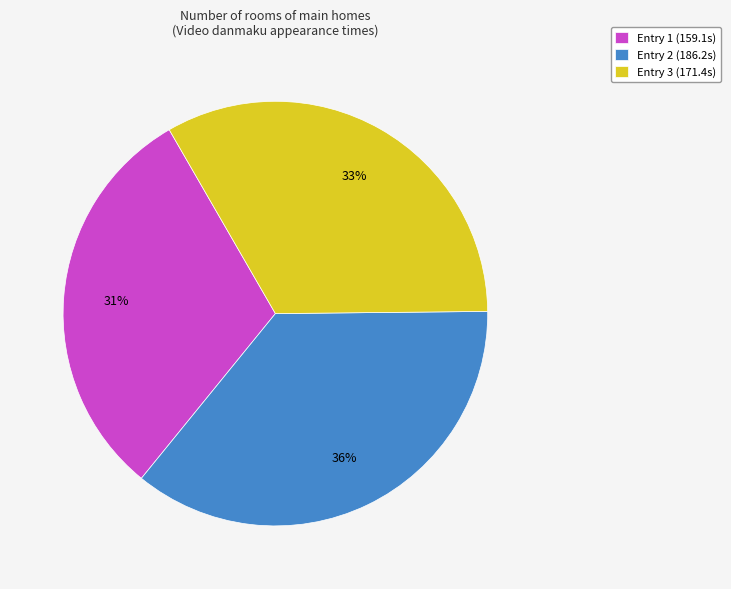

Is it true that Entry 3 (171.4s) is 33% of the pie?

True